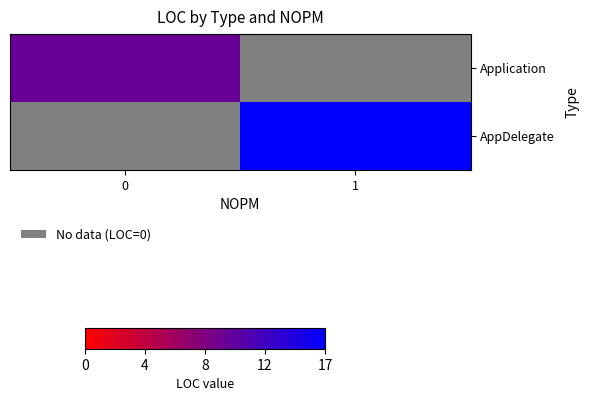

Rank the series by their maximum value, from lowest to highest.

Application, AppDelegate